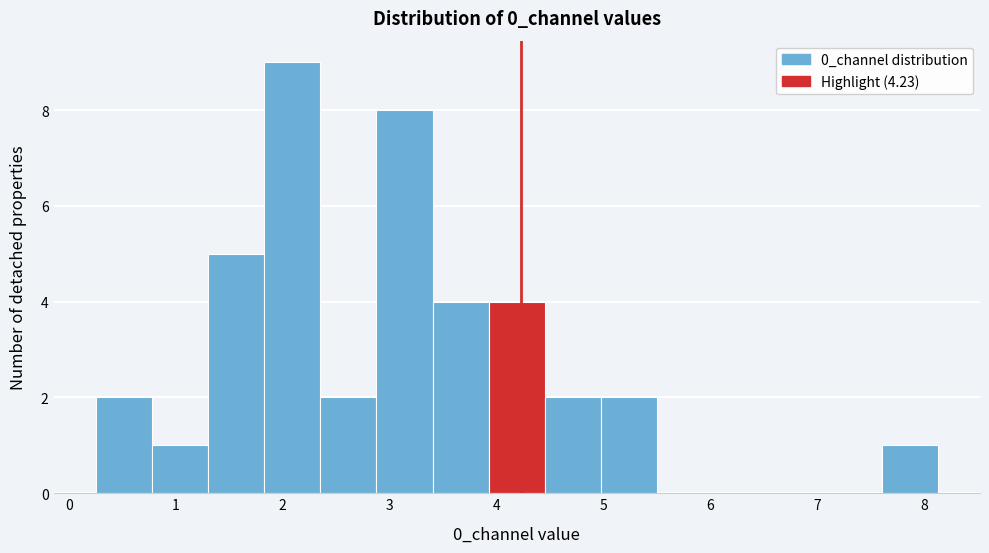

Reading left to right, list every bar in this chart as the range it spans on the x-axis followed by its height. Neither the bar edges nor the heights are printed on the chart, so give them approximately, as read against the axes.

0.3 to 0.8: 2
0.8 to 1.3: 1
1.3 to 1.8: 5
1.8 to 2.4: 9
2.4 to 2.9: 2
2.9 to 3.4: 8
3.4 to 3.9: 4
3.9 to 4.5: 4
4.5 to 5.0: 2
5.0 to 5.5: 2
5.5 to 6.0: 0
6.0 to 6.6: 0
6.6 to 7.1: 0
7.1 to 7.6: 0
7.6 to 8.1: 1